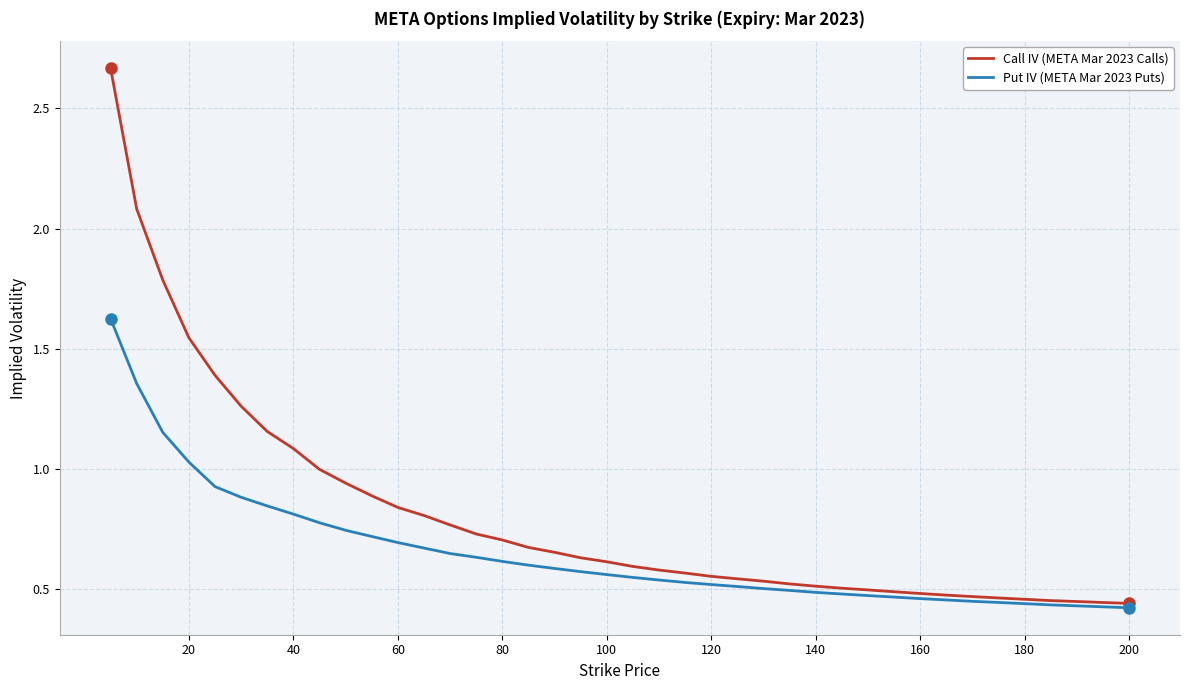

Which series has the widest spread of values?

Call IV (META Mar 2023 Calls)